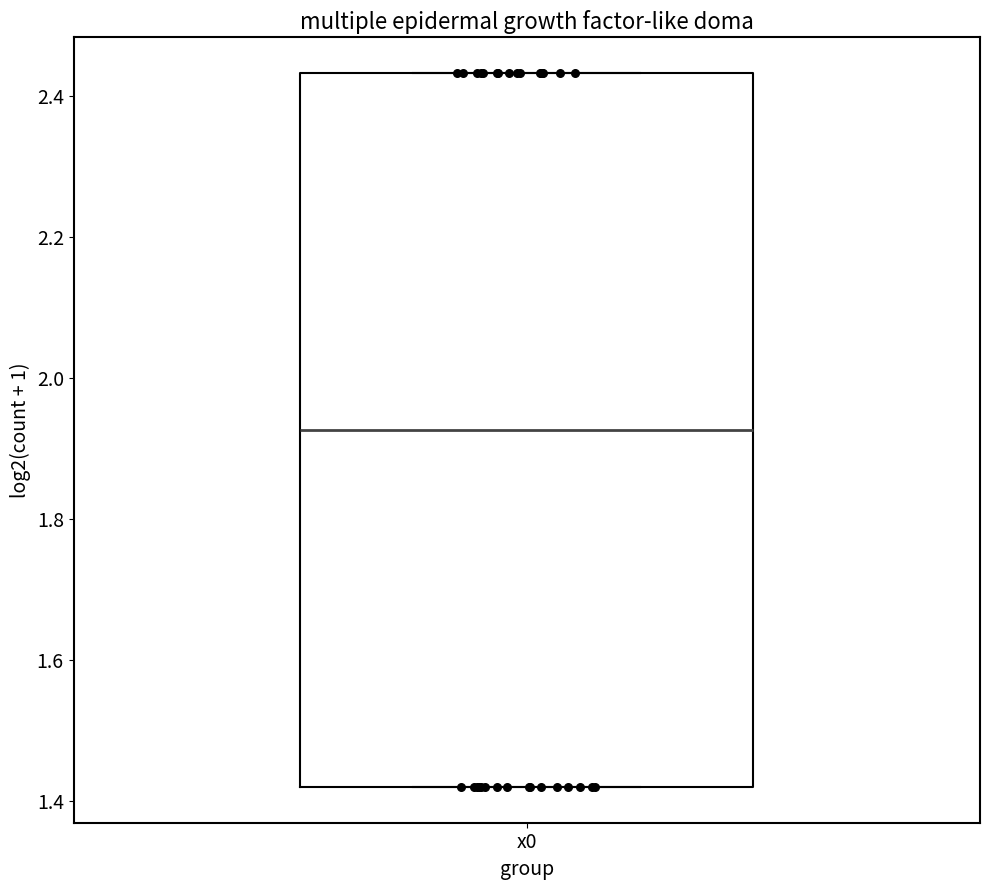

Transcribe this box plot: give where the median line is, the range the box spans, and where the two whiskers end, as read against the y-axis. The values are not printed on the chart, so give them approximately, as read against the axis.

median 1.92, box 1.42 to 2.44, whiskers 1.42 to 2.44